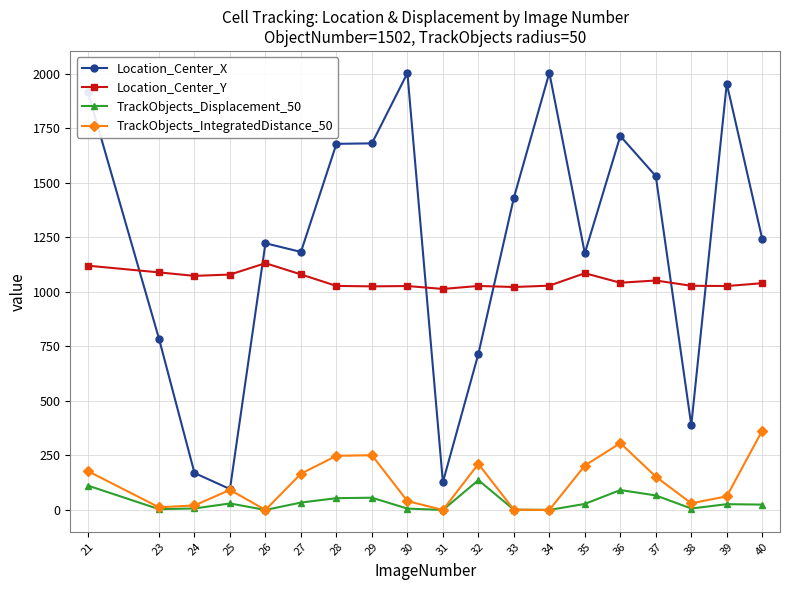

What is the total value across all series at 21?

3323.4